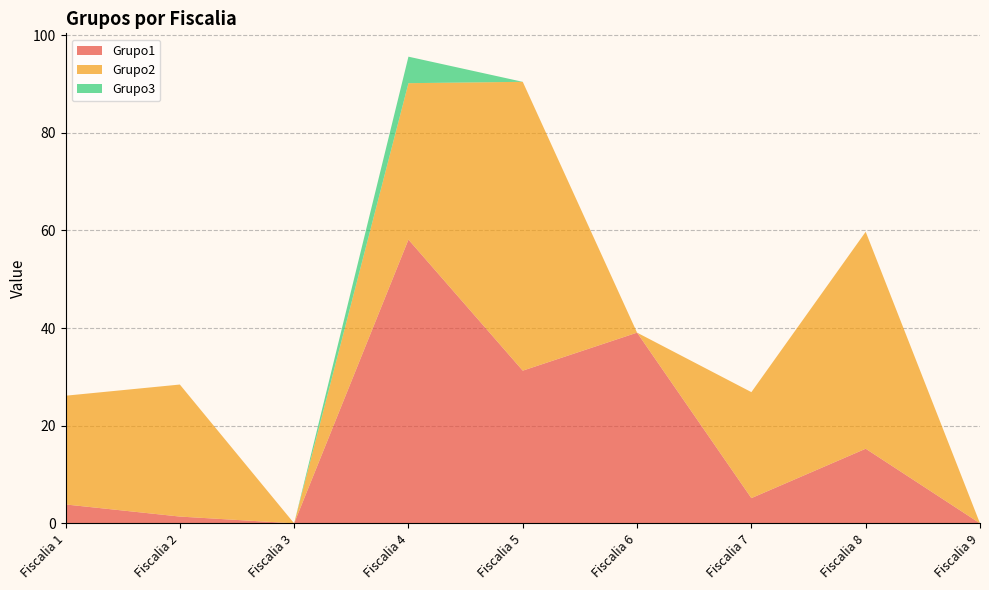

Reading left to right, list all the values displayed in this chart.

Grupo1: Fiscalia 1=3.9	Fiscalia 2=1.4	Fiscalia 3=0.0	Fiscalia 4=58.1	Fiscalia 5=31.3	Fiscalia 6=39.1	Fiscalia 7=5.2	Fiscalia 8=15.3	Fiscalia 9=0.0
Grupo2: Fiscalia 1=22.3	Fiscalia 2=27.0	Fiscalia 3=0.0	Fiscalia 4=32.0	Fiscalia 5=59.2	Fiscalia 6=0.0	Fiscalia 7=21.7	Fiscalia 8=44.4	Fiscalia 9=0.0
Grupo3: Fiscalia 1=0.0	Fiscalia 2=0.0	Fiscalia 3=0.0	Fiscalia 4=5.4	Fiscalia 5=0.0	Fiscalia 6=0.0	Fiscalia 7=0.0	Fiscalia 8=0.0	Fiscalia 9=0.0